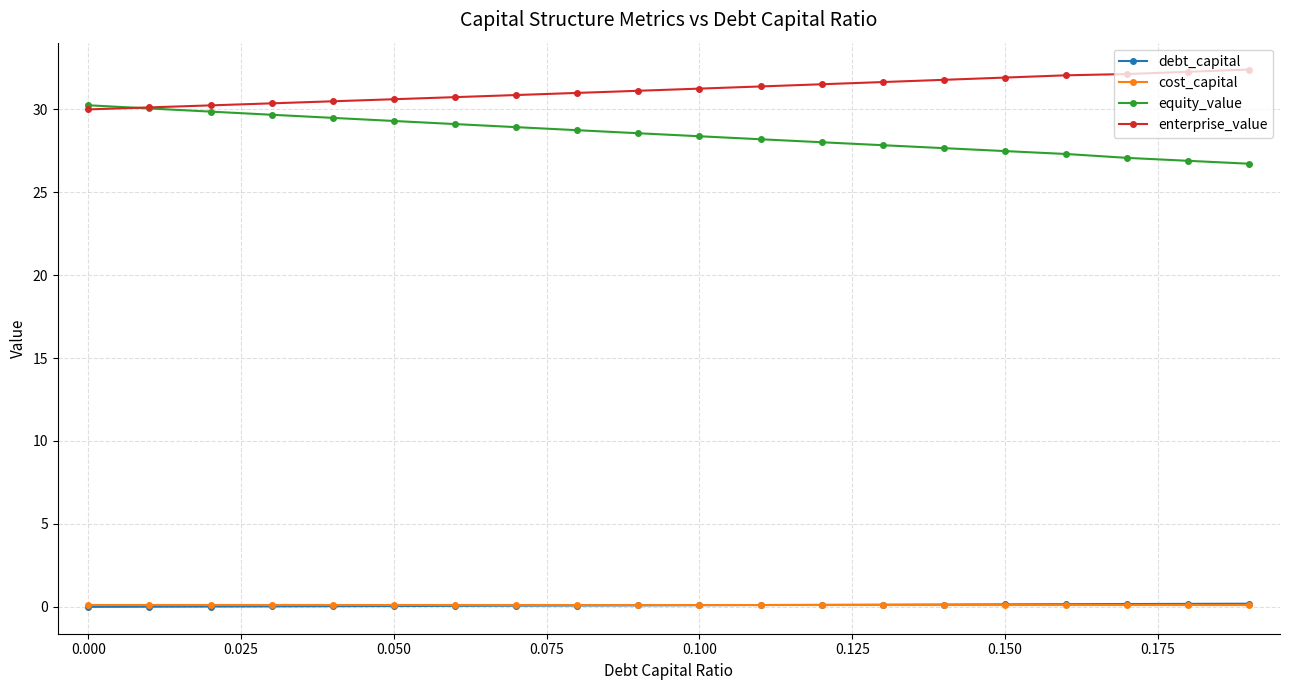

Which series has the largest total across all categories?

enterprise_value